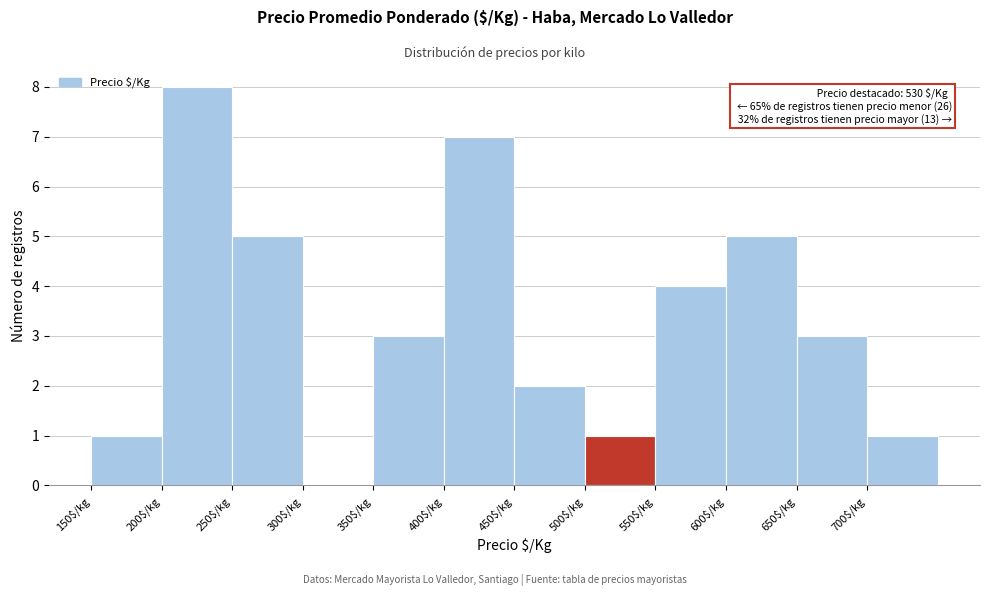

Which range on the x-axis has the tallest bar?

200 to 250